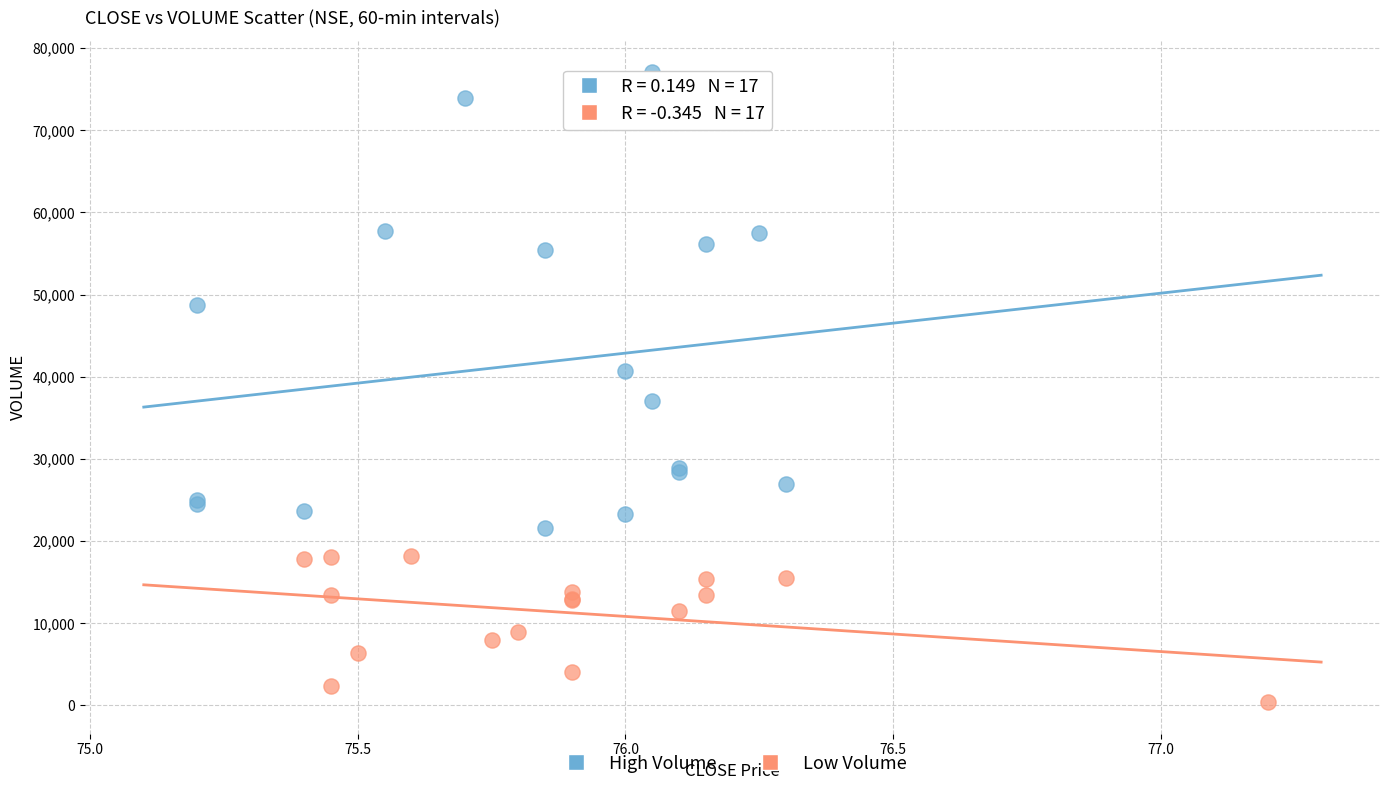

Which series reaches the maximum Y coordinate?

High Volume